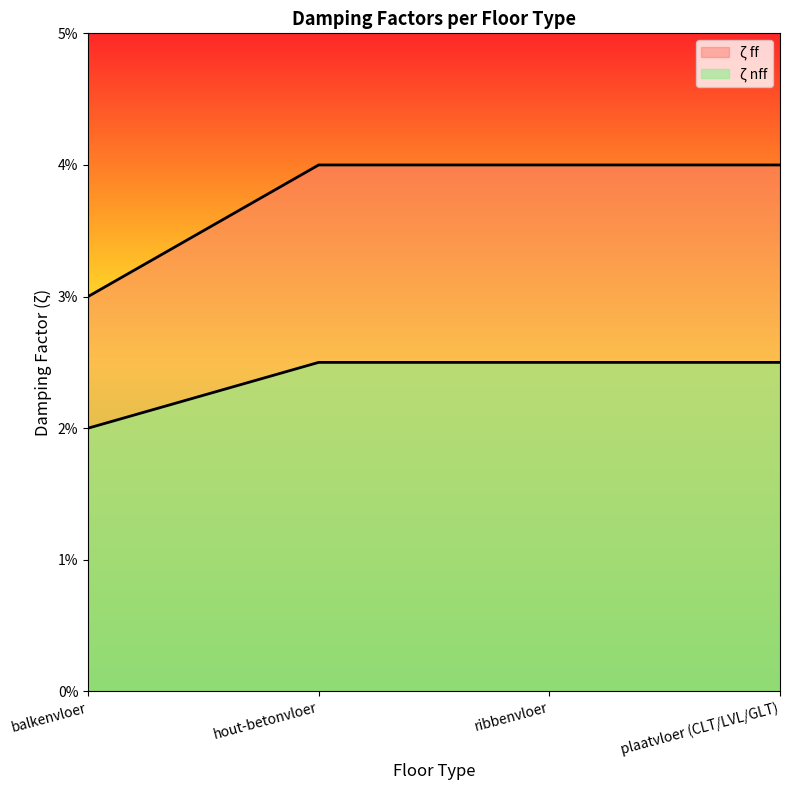

True or false: ζ ff has more than 1 interior local peaks.

False